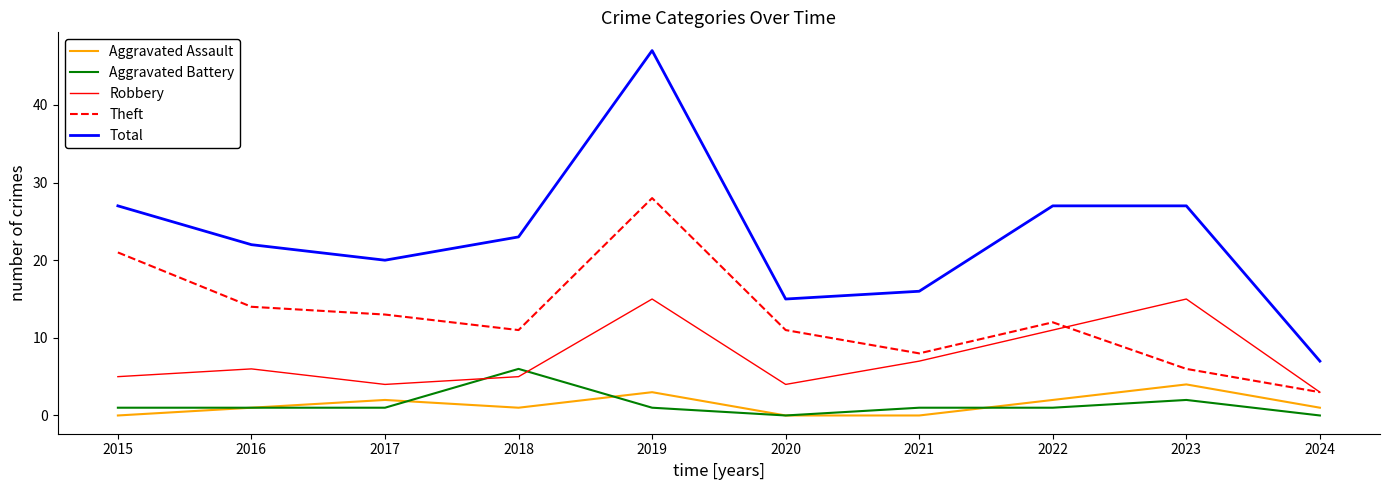

Is it true that Total equals 16 at 2022?

False